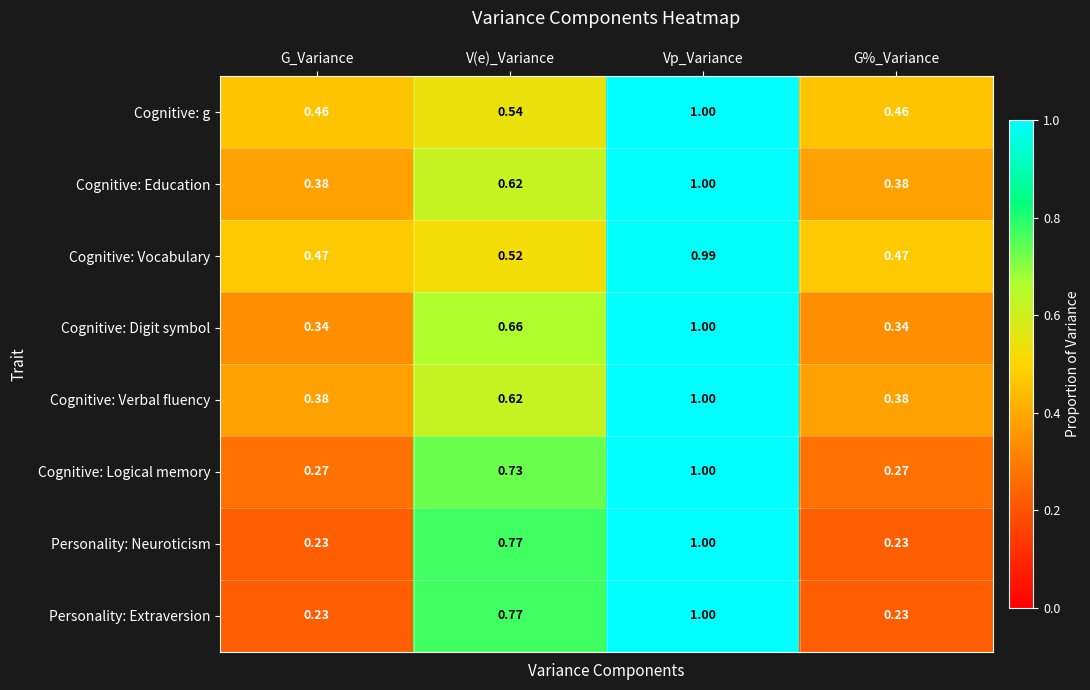

At which category is the sum across all series the highest?

Vp_Variance